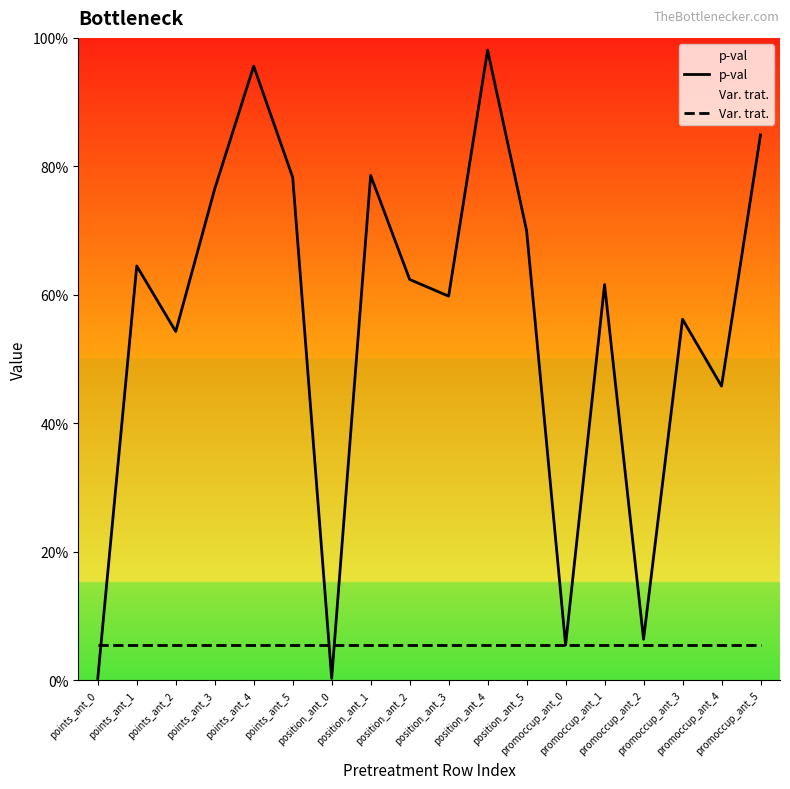

What is the sum of all p-val values?

10.0